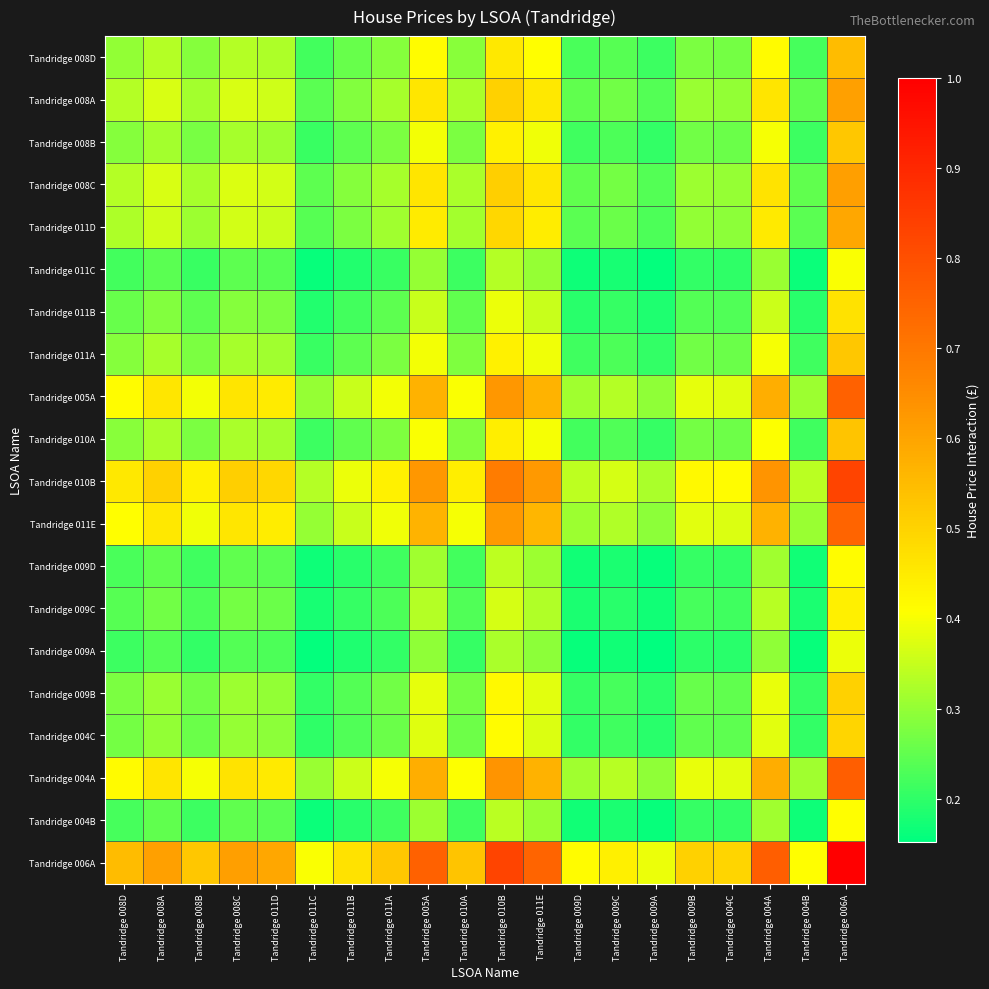

Which series has the largest range (max minus min)?

Tandridge 006A